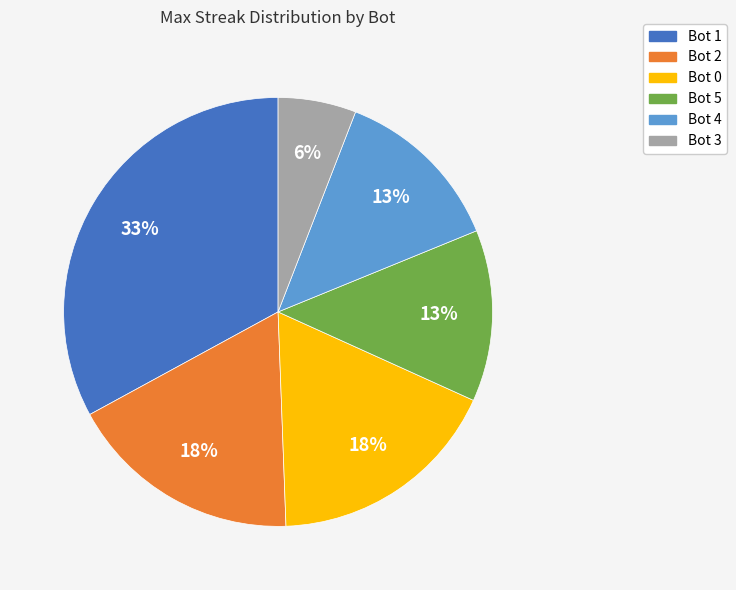

How many segments does this pie chart have?

6